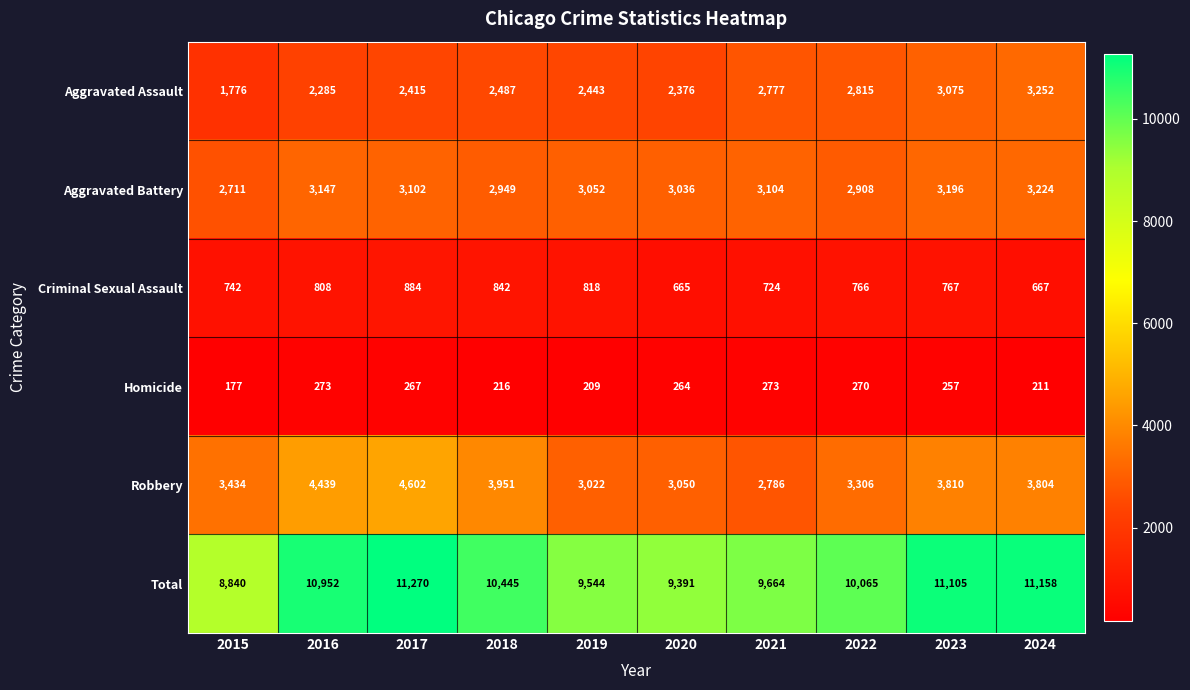

At which category does the chart reach its minimum across all series?

2015